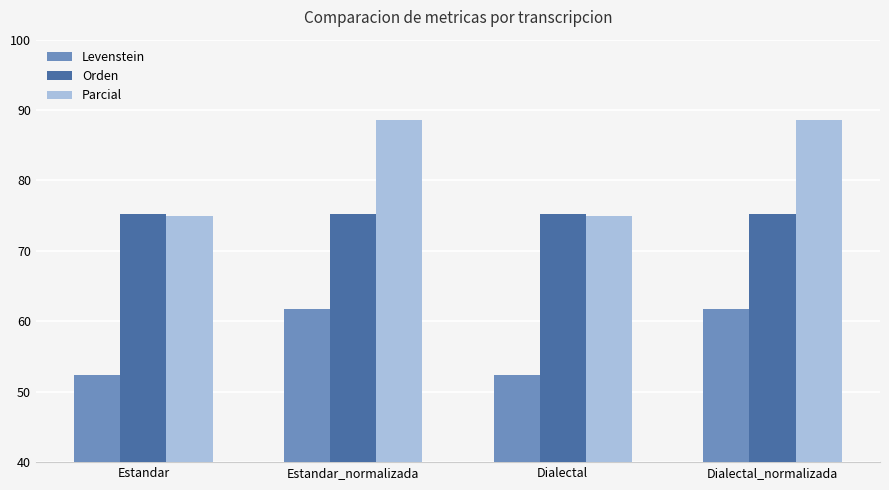

What is the difference between the highest and lowest values at Estandar_normalizada?

26.8